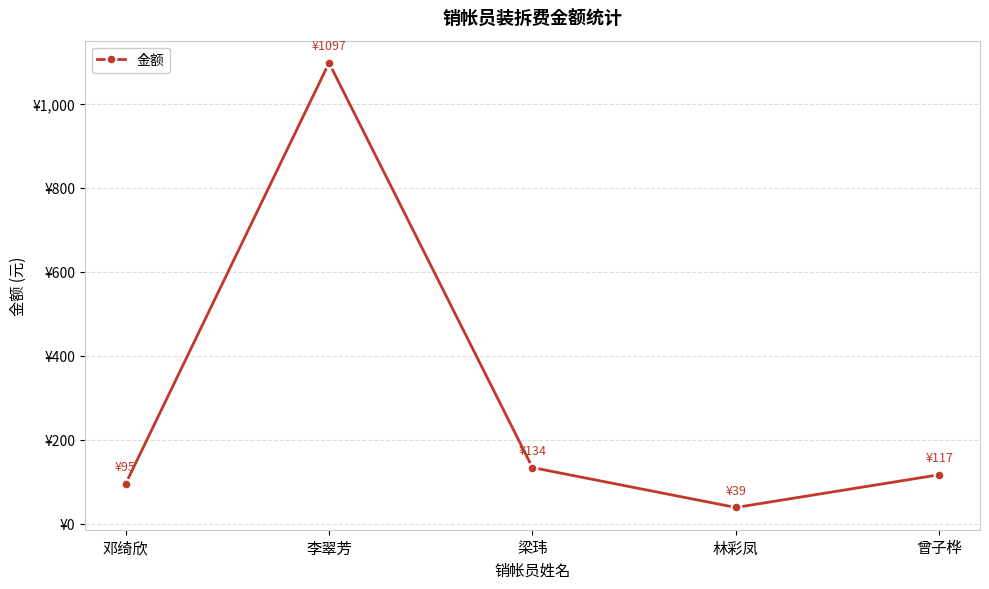

How many data points are less than 117?

2